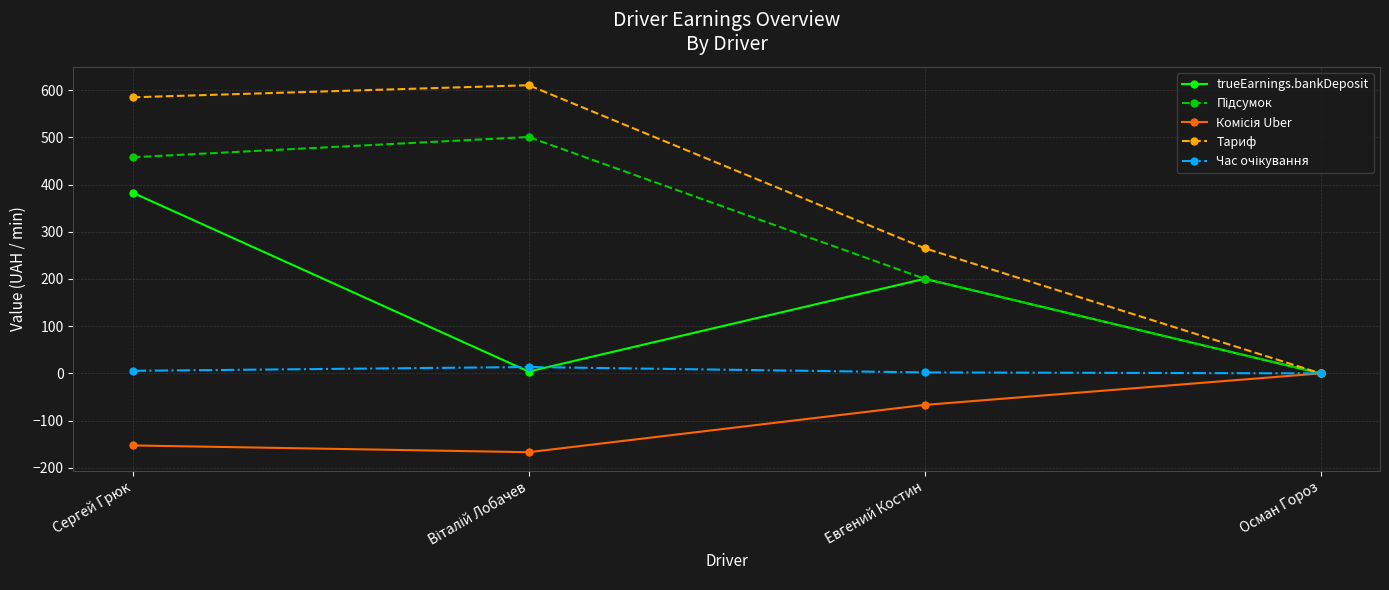

Is it true that Тариф equals 281.9 at Осман Гороз?

False